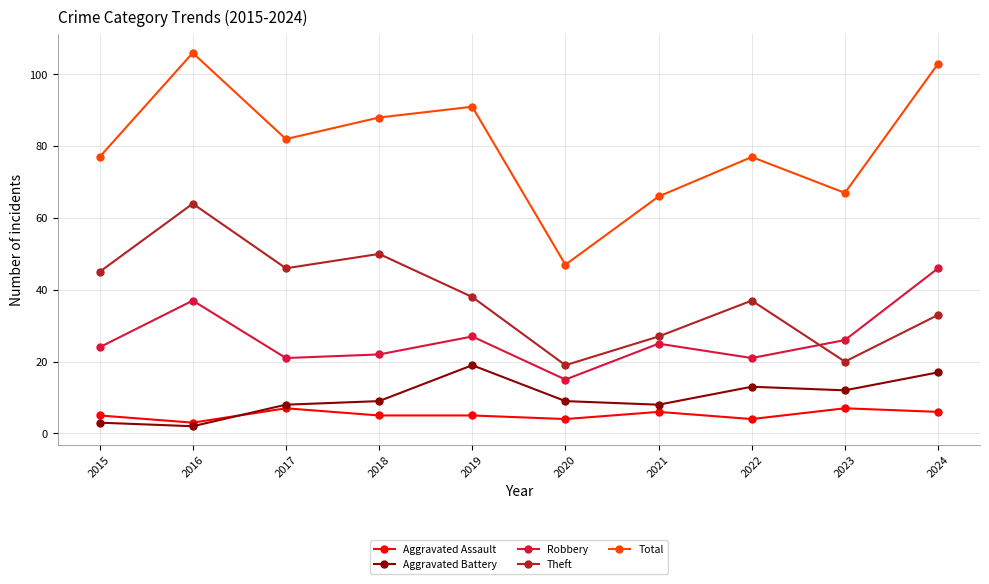

At which label does Aggravated Battery reach its minimum?

2016